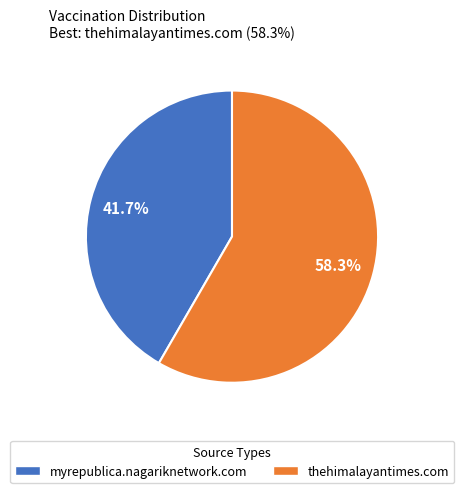

Rank the categories by value from lowest to highest.

myrepublica.nagariknetwork.com, thehimalayantimes.com